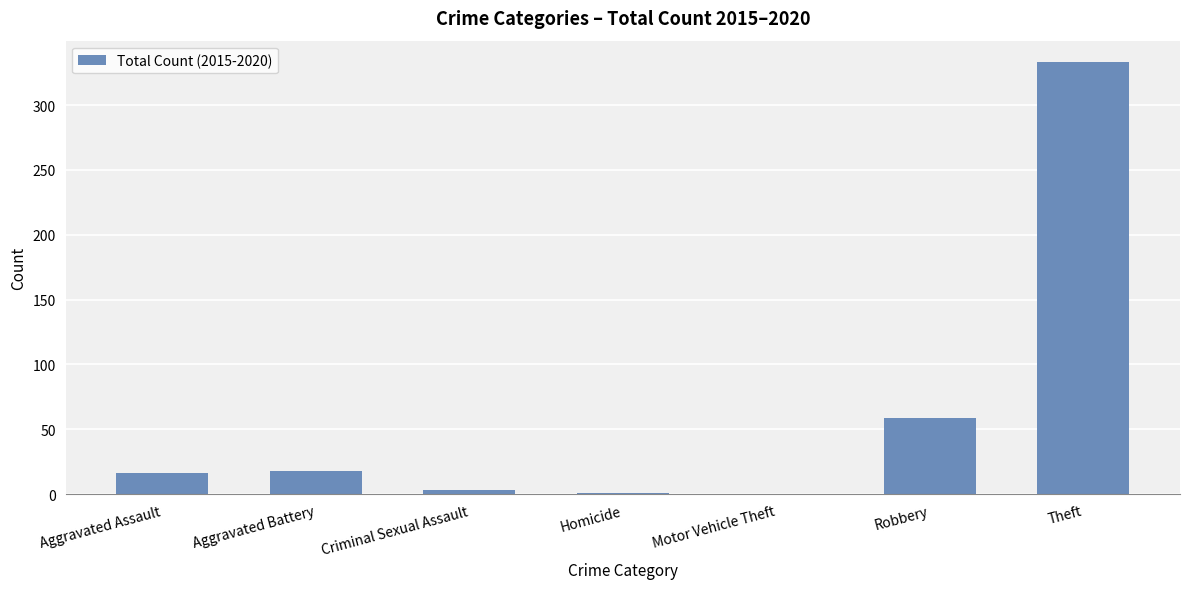

Count the number of categories in the chart.

7